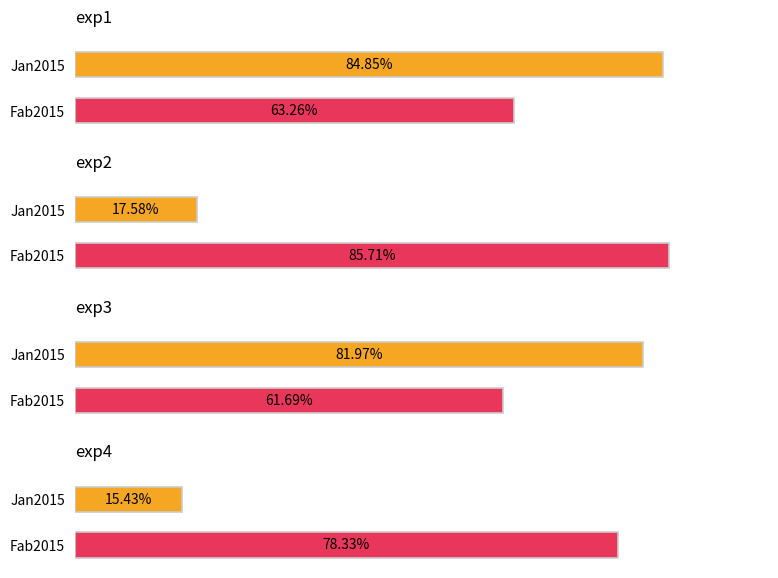

What is the approximate value of Jan2015 at exp4?

0.2